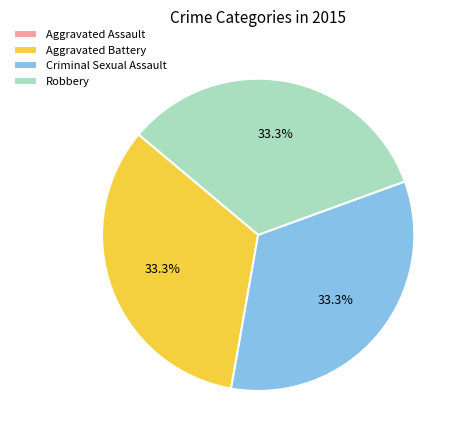

Approximately how many times larger is the value at Criminal Sexual Assault compared to Aggravated Battery?

1.0